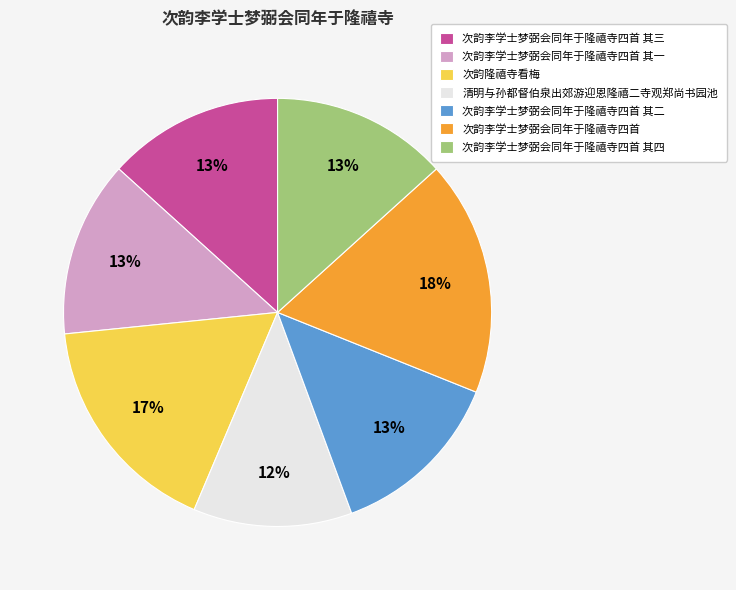

True or false: 次韵李学士梦弼会同年于隆禧寺四首 其三 accounts for 13% of the total.

True